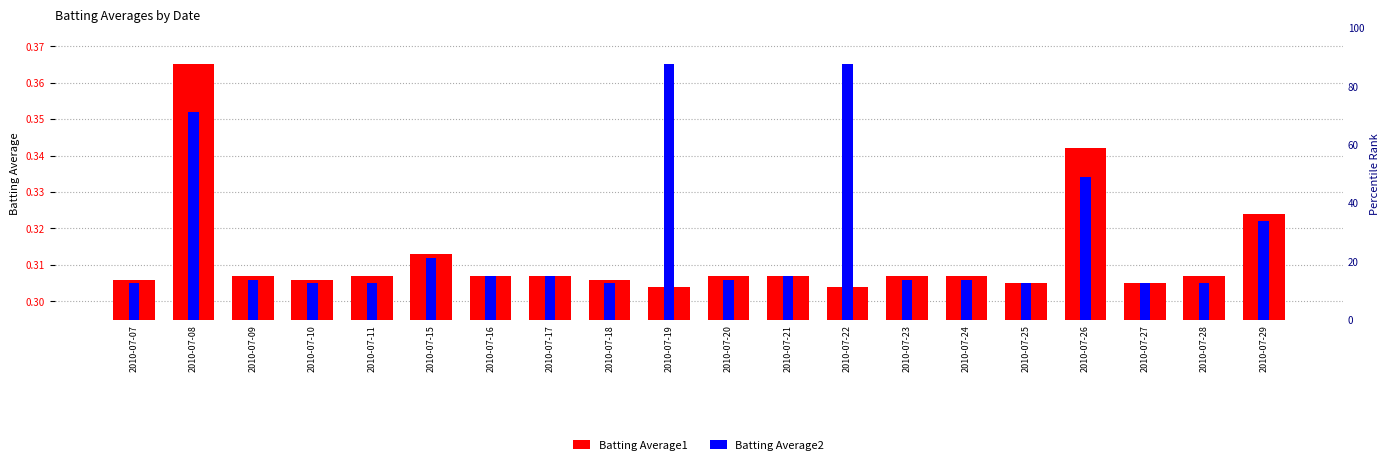

What is the minimum value shown in the chart?

0.3